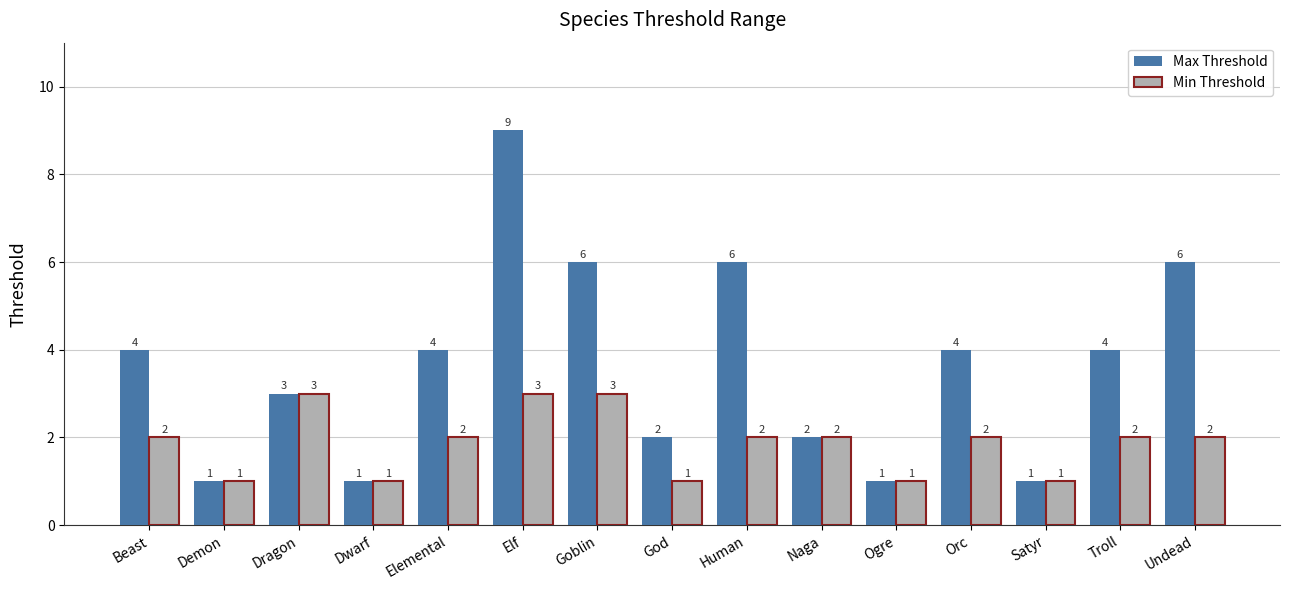

How many groups of bars are there?

15